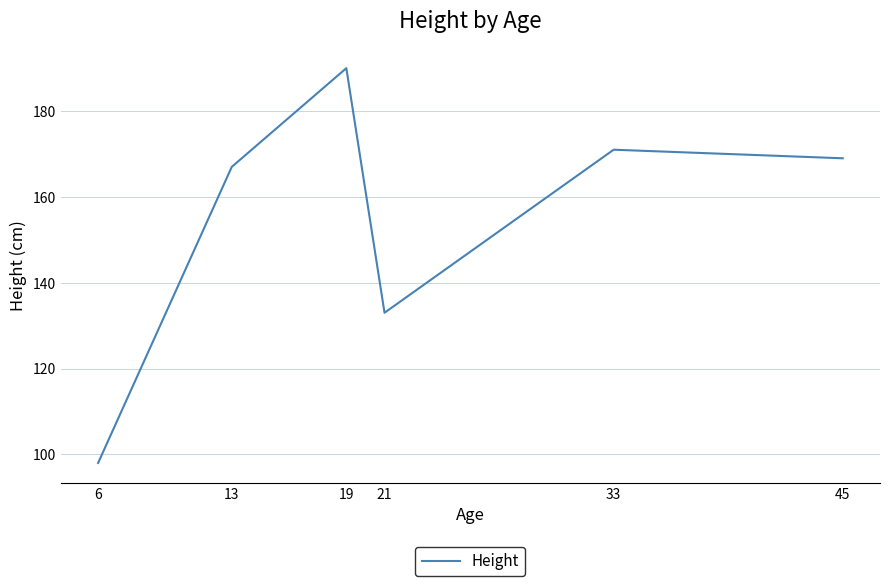

The value at 19 is 305. True or false?

False